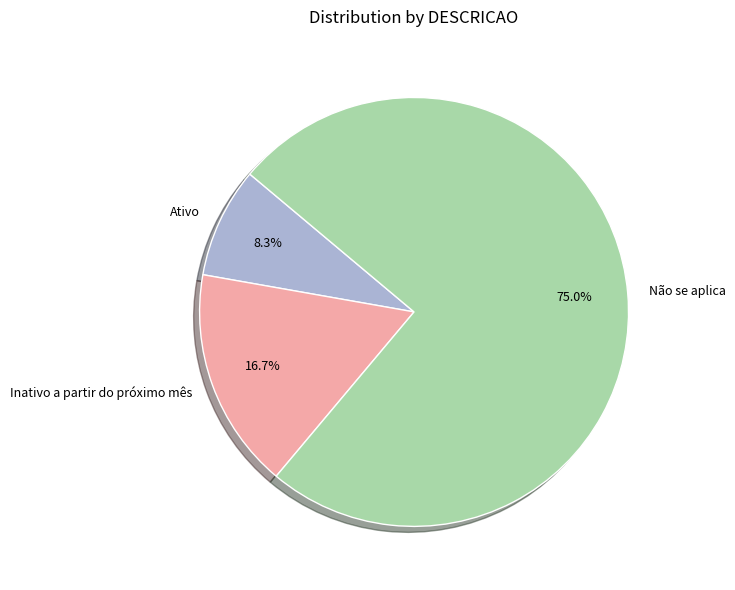

Approximately how many times larger is the value at Ativo compared to Inativo a partir do próximo mês?

0.5